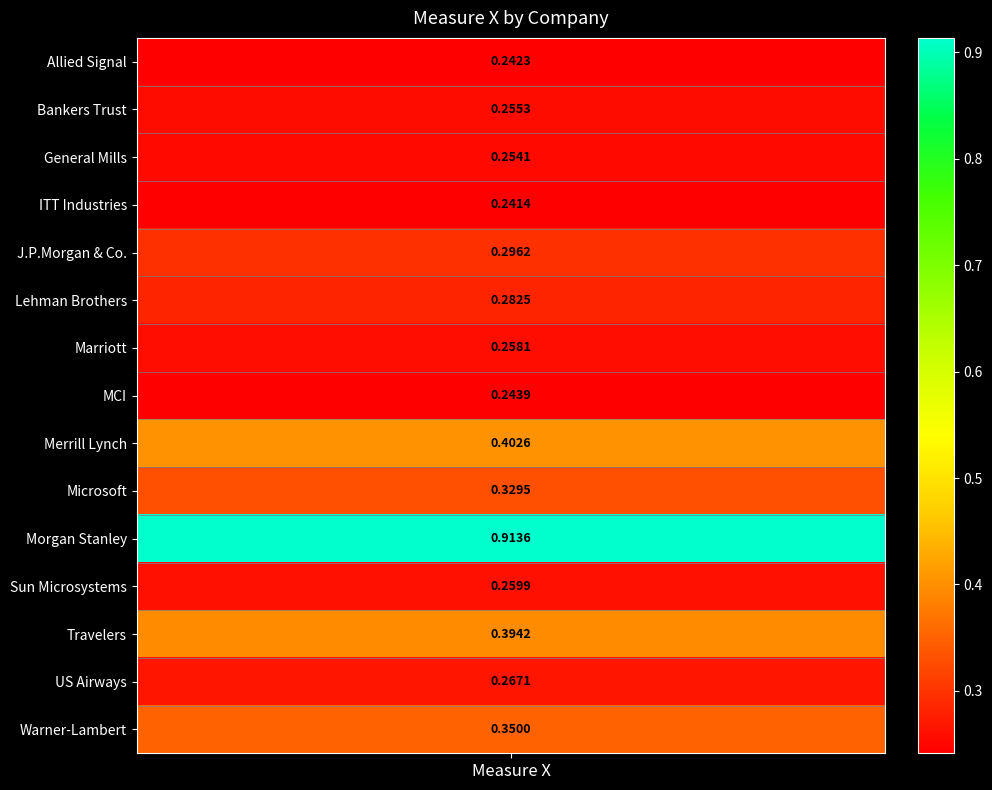

Reading left to right, list all the values displayed in this chart.

0.2	0.3	0.3	0.2	0.3	0.3	0.3	0.2	0.4	0.3	0.9	0.3	0.4	0.3	0.3